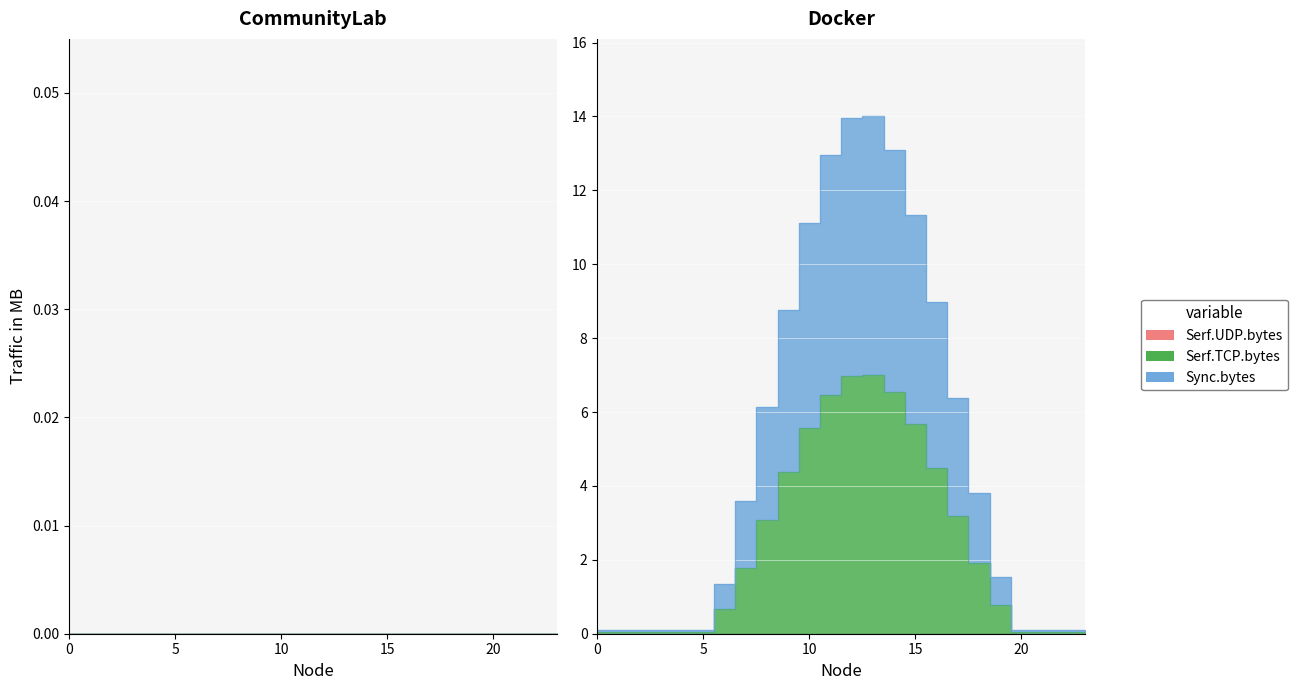

True or false: Node8a (id=8) and Node1 (id=1) cross at least once.

False